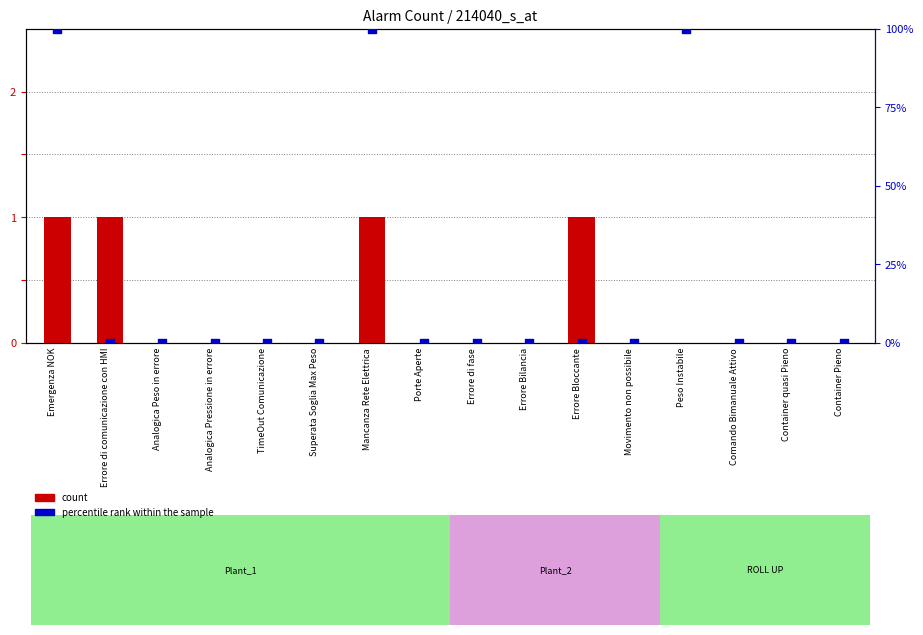

Is the value of percentile rank within the sample at Errore di fase greater than the value of count at Movimento non possibile?

No